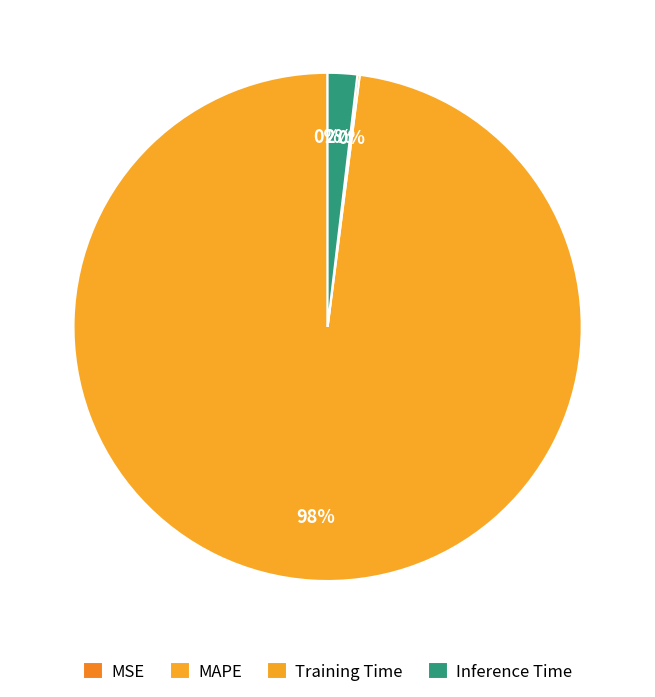

What percentage is the Inference Time slice, to the nearest percent?

2%